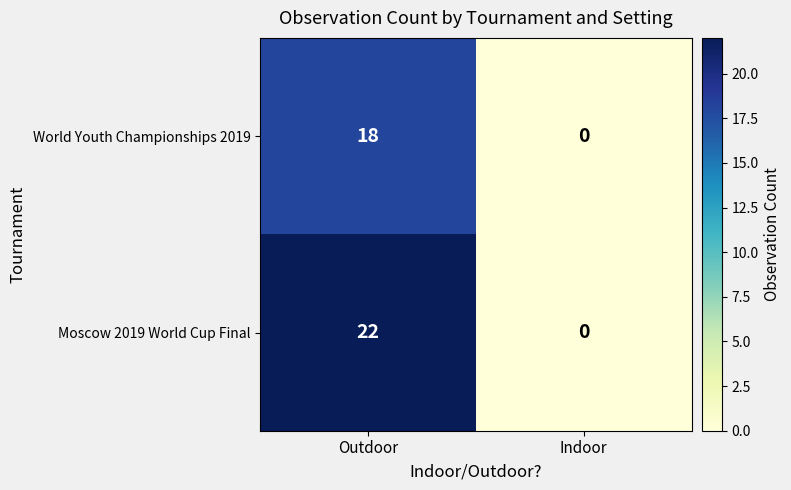

How many data points in World Youth Championships 2019 are less than 18?

1